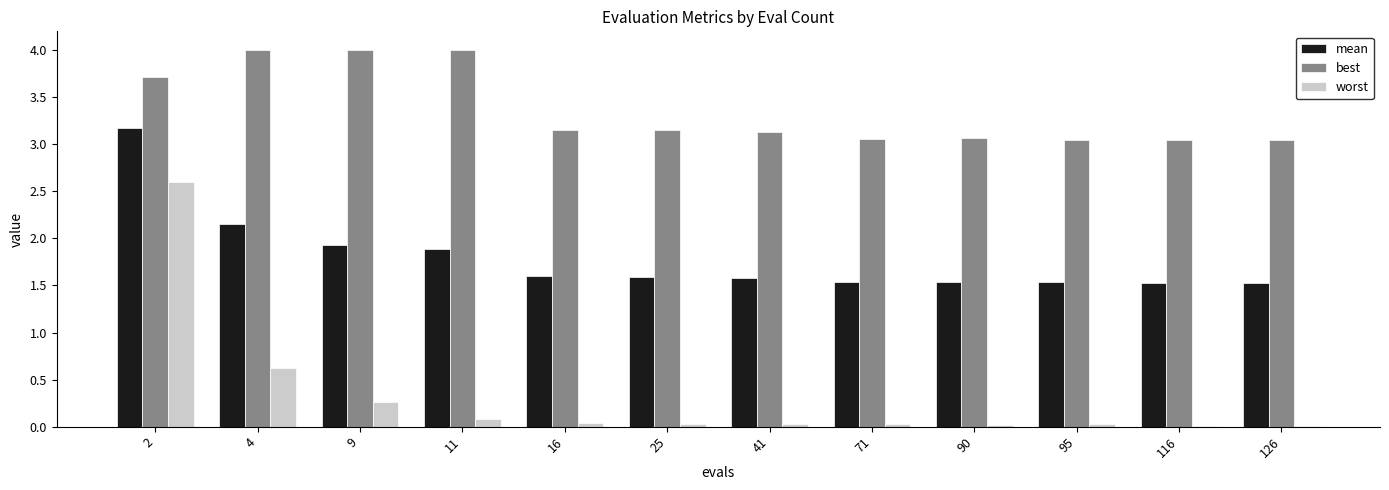

True or false: best has a value of 3.7 at 2.

True